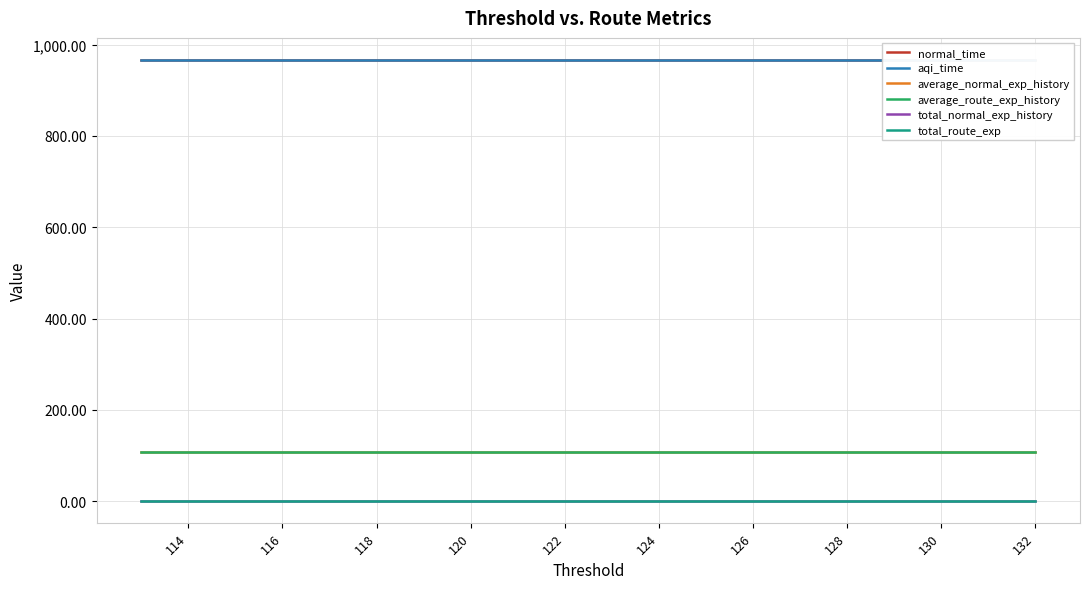

What is the average value of the average_normal_exp_history series?

108.0